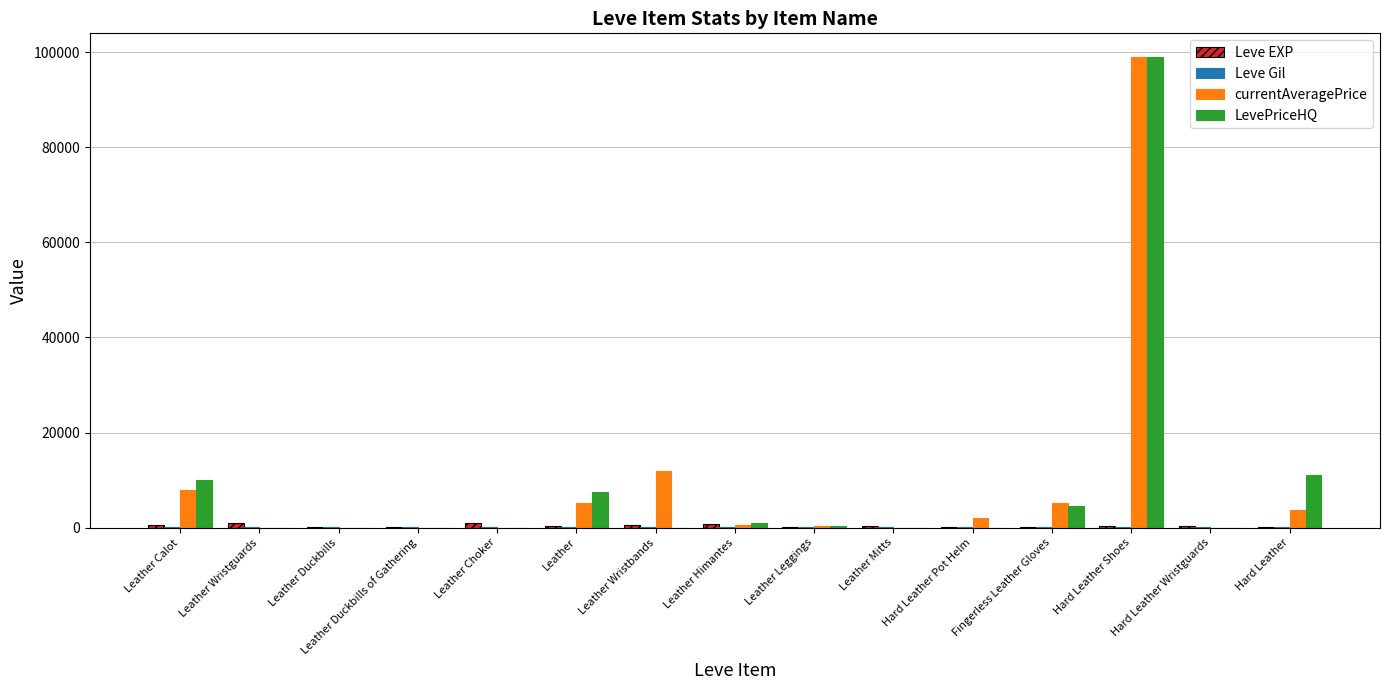

Is it true that currentAveragePrice equals 99000.0 at Hard Leather Shoes?

True